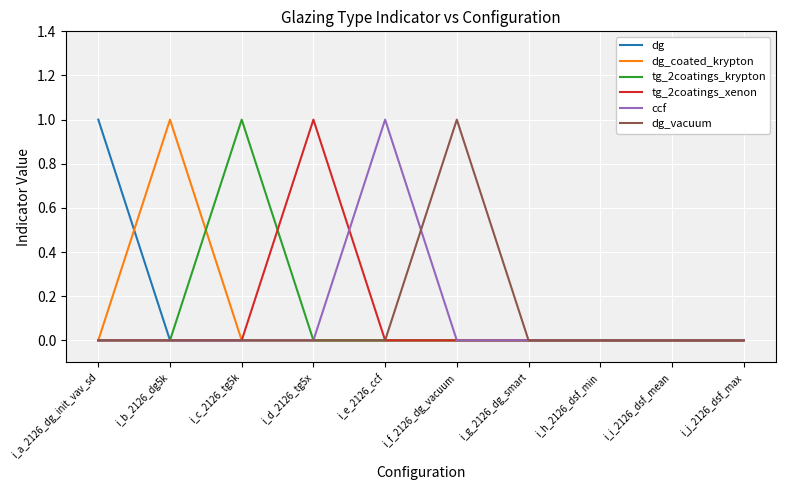

At which label does ccf reach its peak?

i_e_2126_ccf